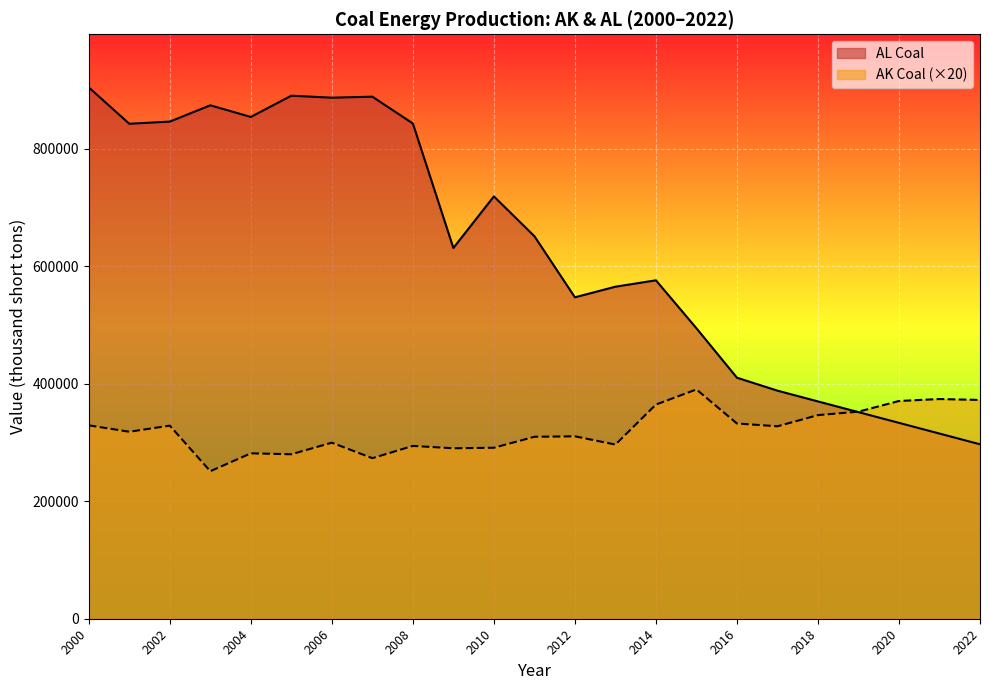

At which label does Other first exceed 630969?

2000